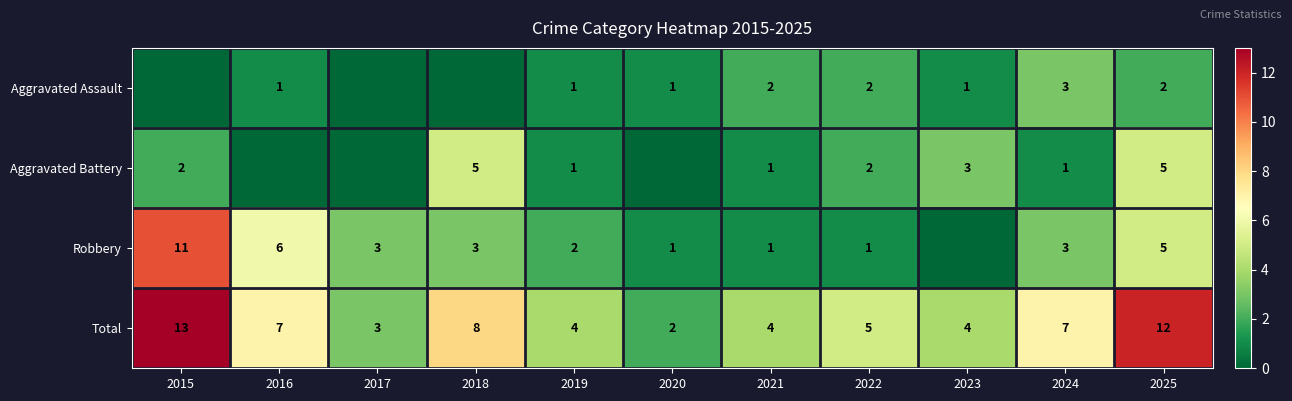

What is the sum of the Robbery values at 2024 and 2017?

6